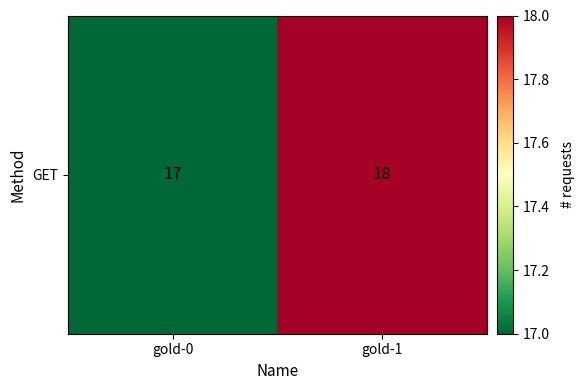

Which label corresponds to the largest value in the chart?

gold-1